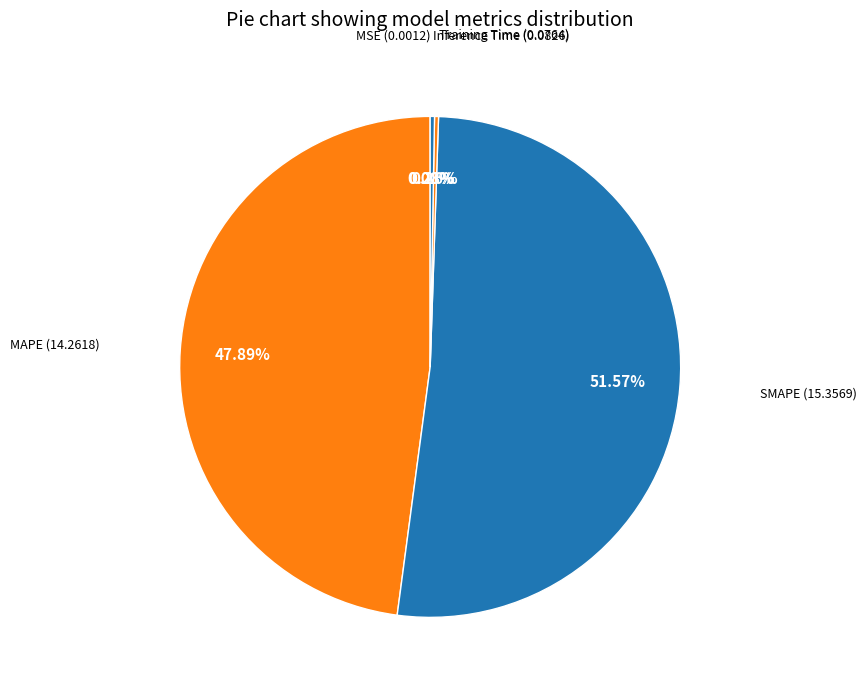

Is there any slice that represents more than half of the pie?

Yes